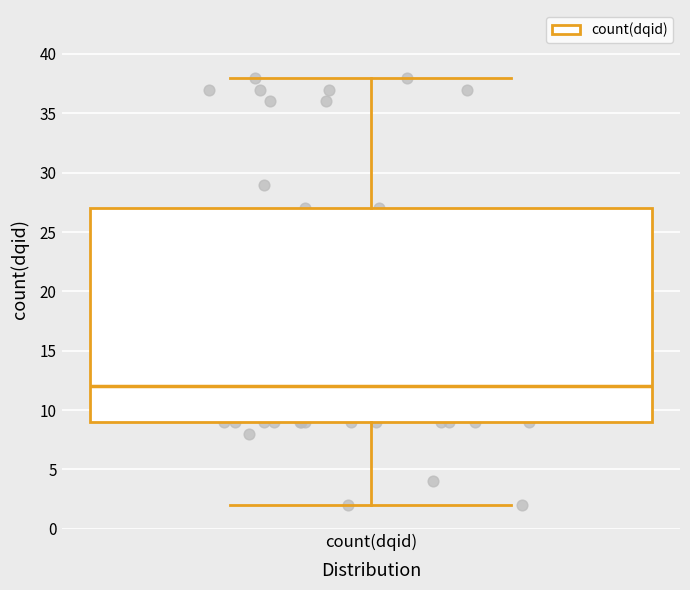

Read this box plot against the y-axis: the position of the median line, the range covered by the box, and the ends of both whiskers. The values are not printed on the chart, so give them approximately, as read against the axis.

median 12, box 9 to 27, whiskers 2 to 38